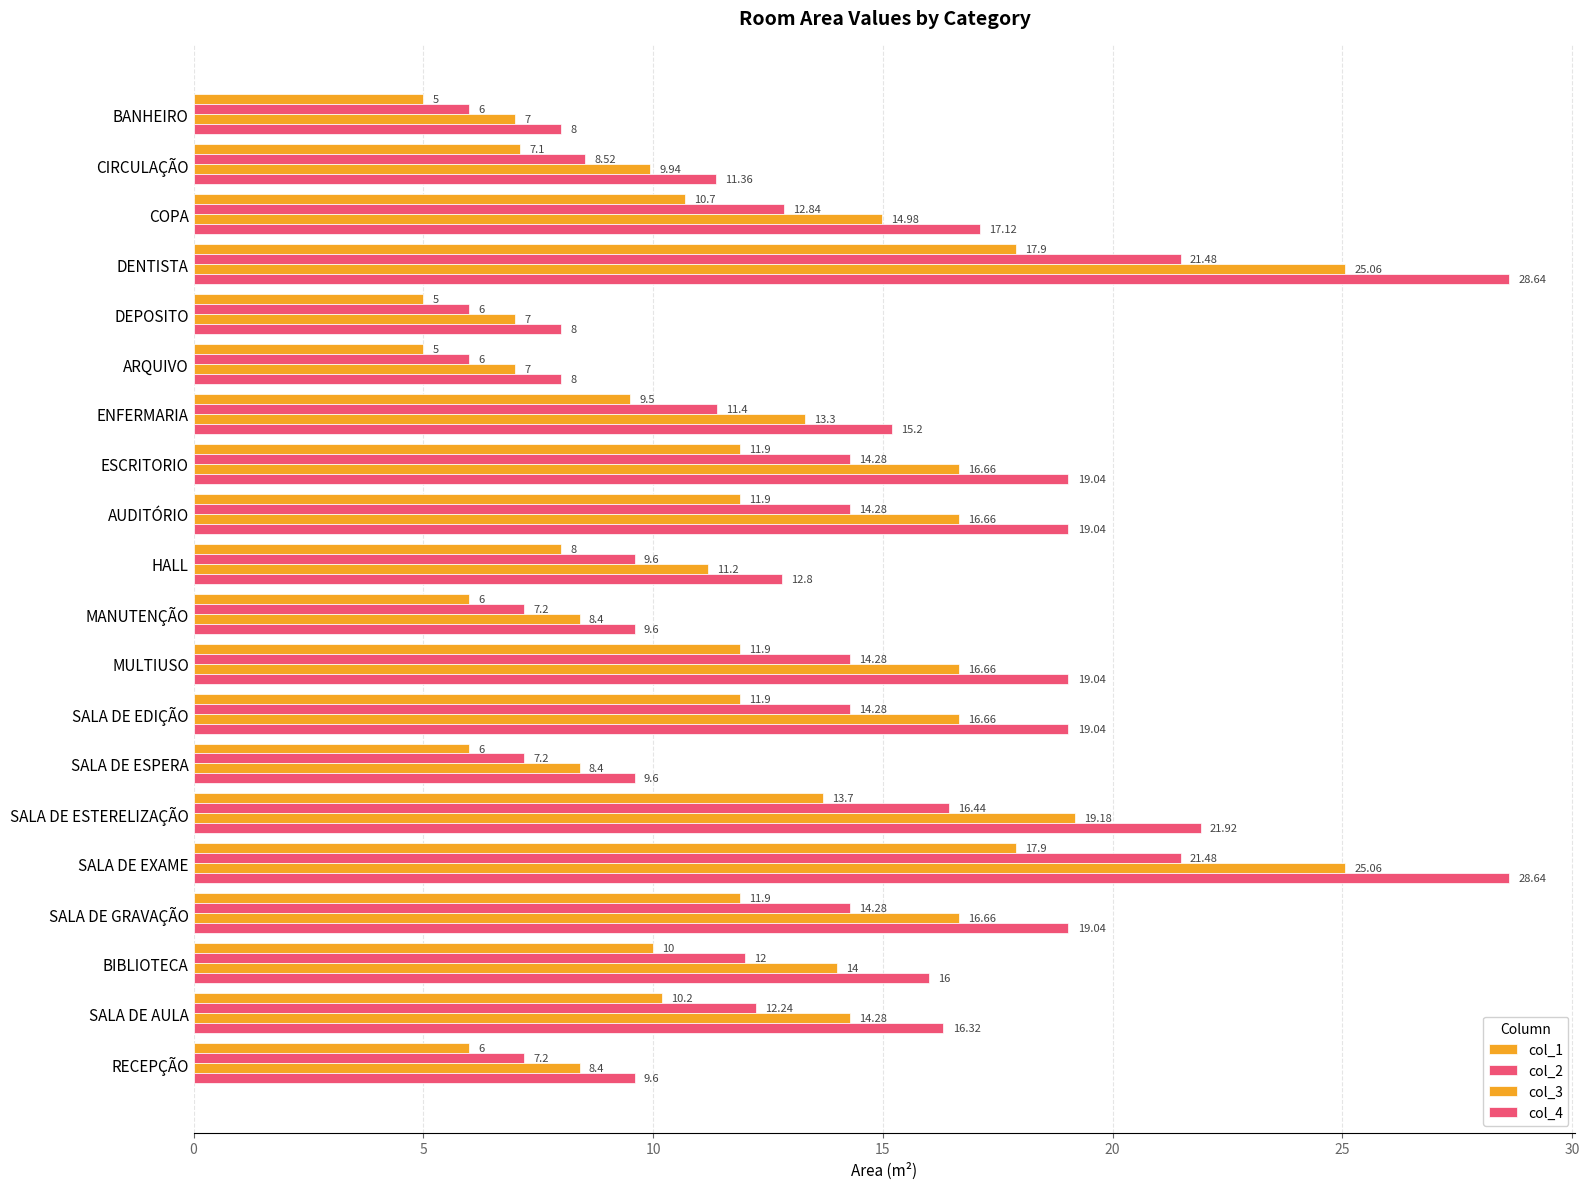

How many series are shown in this chart?

4